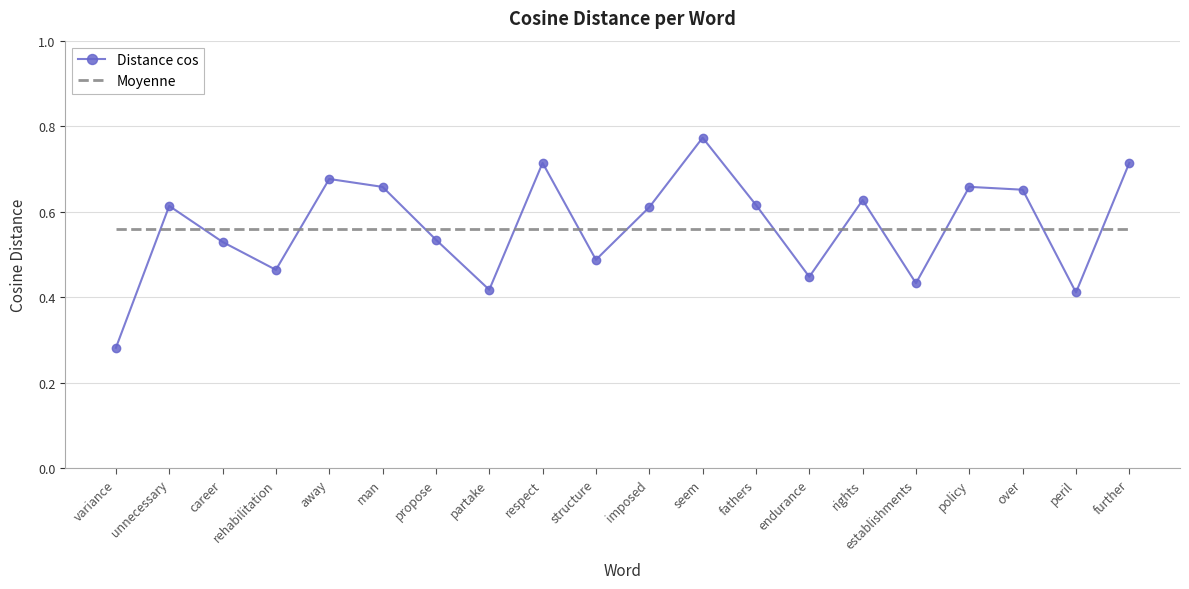

True or false: Moyenne has a value of 0.8 at variance.

False